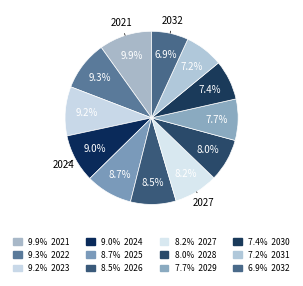

Which slice is the largest?

2021